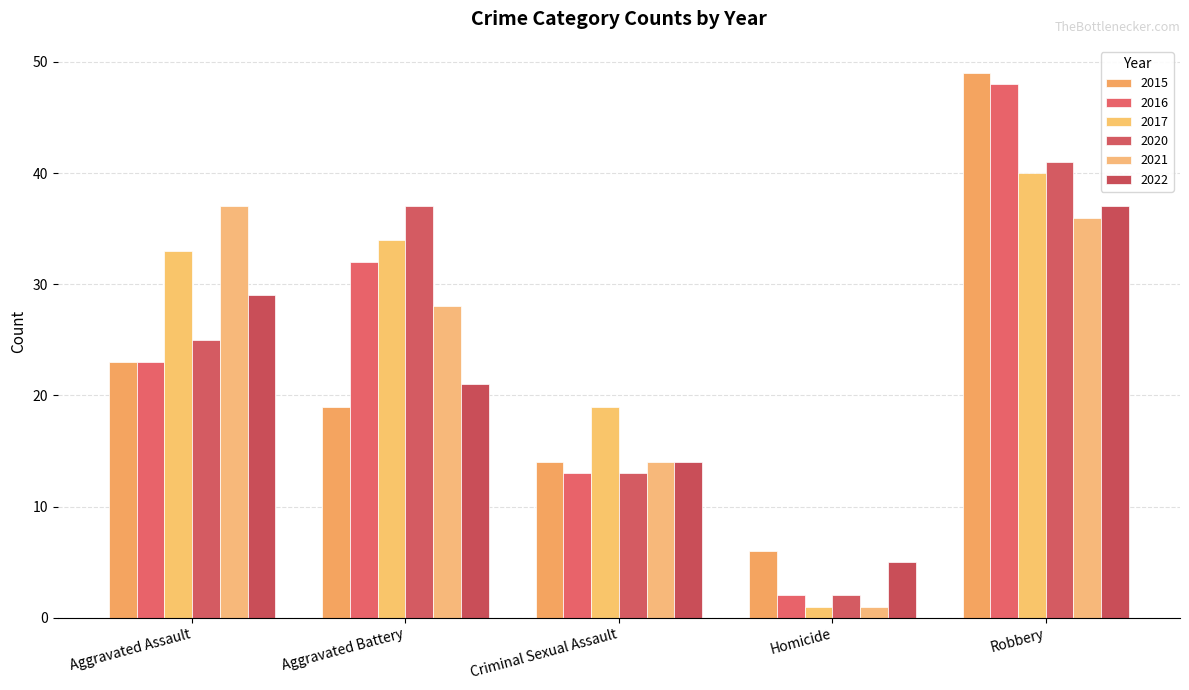

Reading left to right, list all the values displayed in this chart.

2015: 23	19	14	6	49
2016: 23	32	13	2	48
2017: 33	34	19	1	40
2020: 25	37	13	2	41
2021: 37	28	14	1	36
2022: 29	21	14	5	37